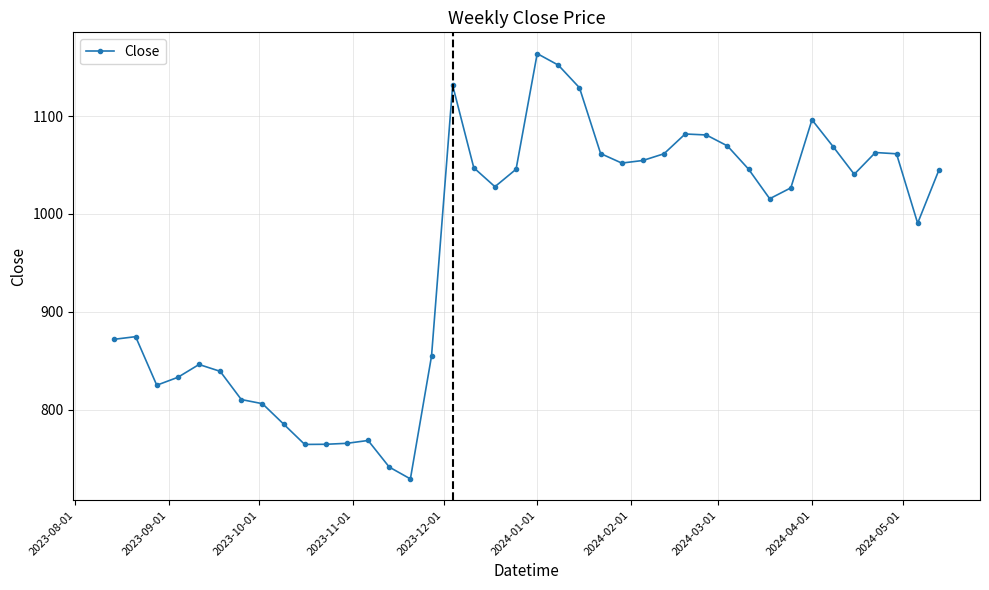

What is the average value?

962.3